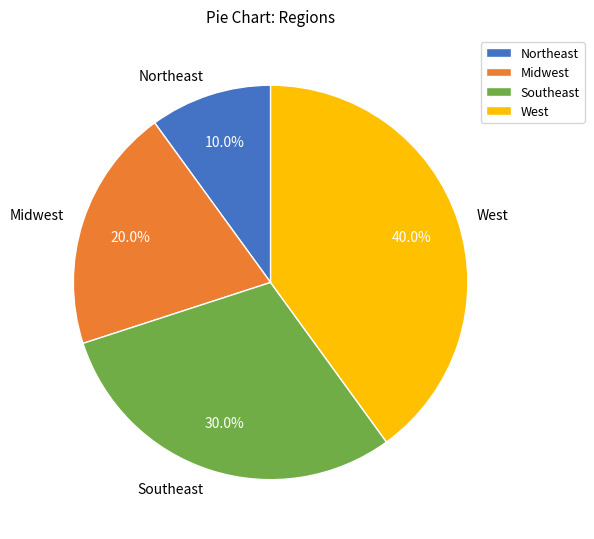

To the nearest percent, what percentage of the pie is West?

40%